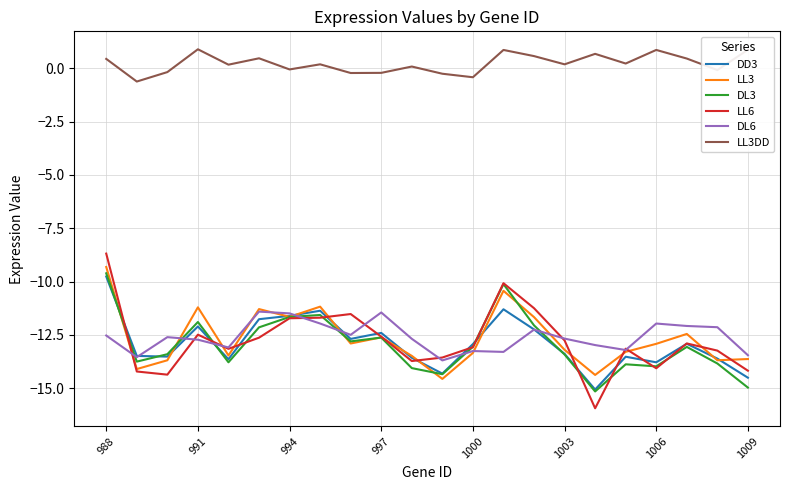

True or false: LL6 and DD3 cross at least once.

True